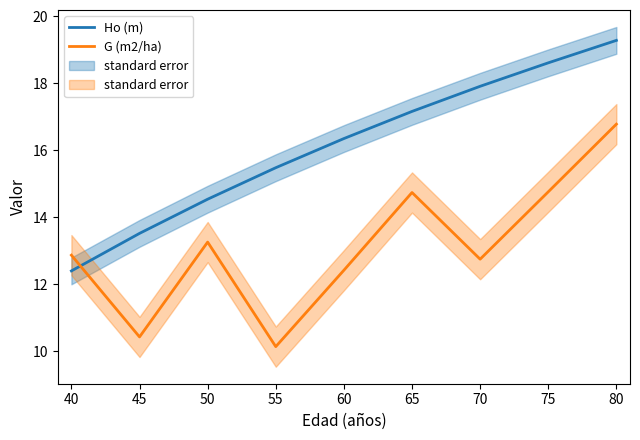

Which series changed the most between 65 and 80?

Ho (m)